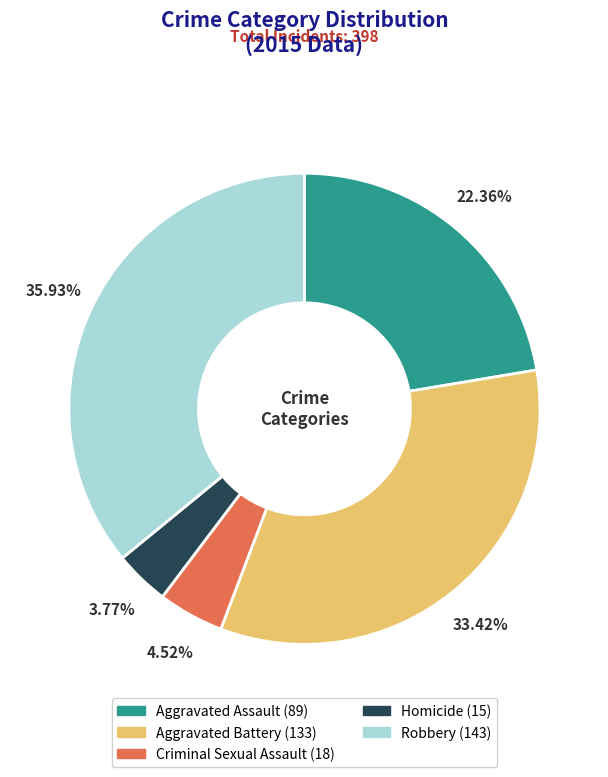

Rank the categories by value from lowest to highest.

Homicide, Criminal Sexual Assault, Aggravated Assault, Aggravated Battery, Robbery